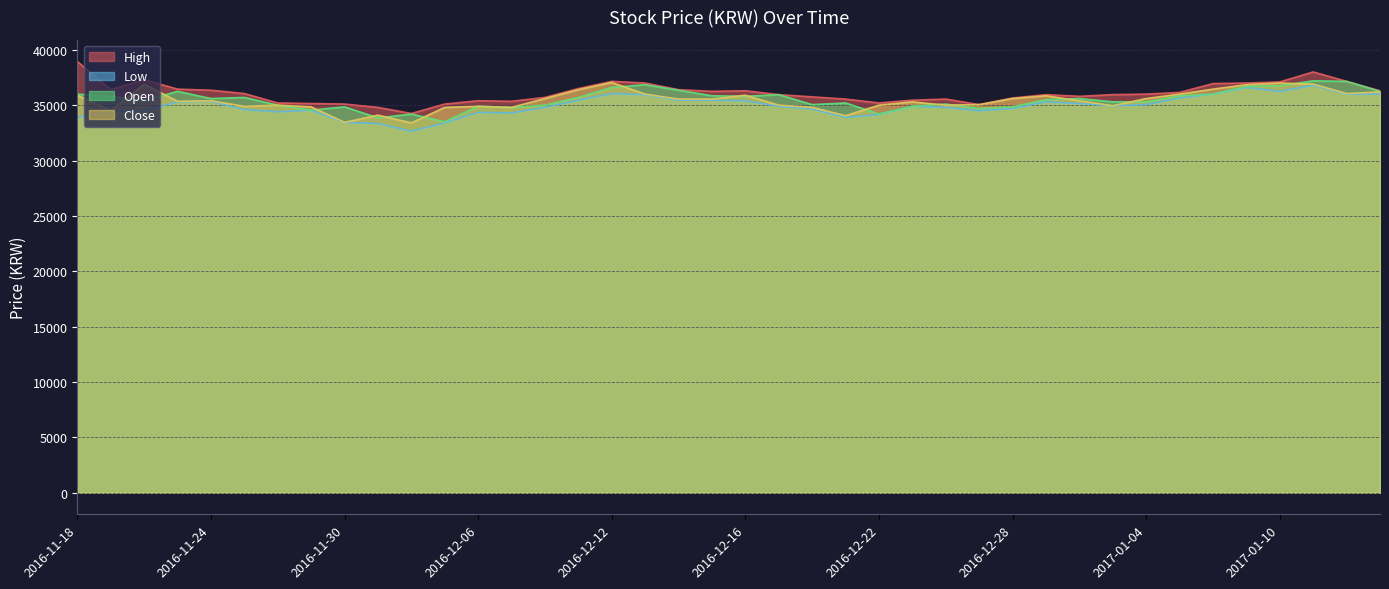

What is the difference between the High values at 2016-12-14 and 2016-11-29?

1250